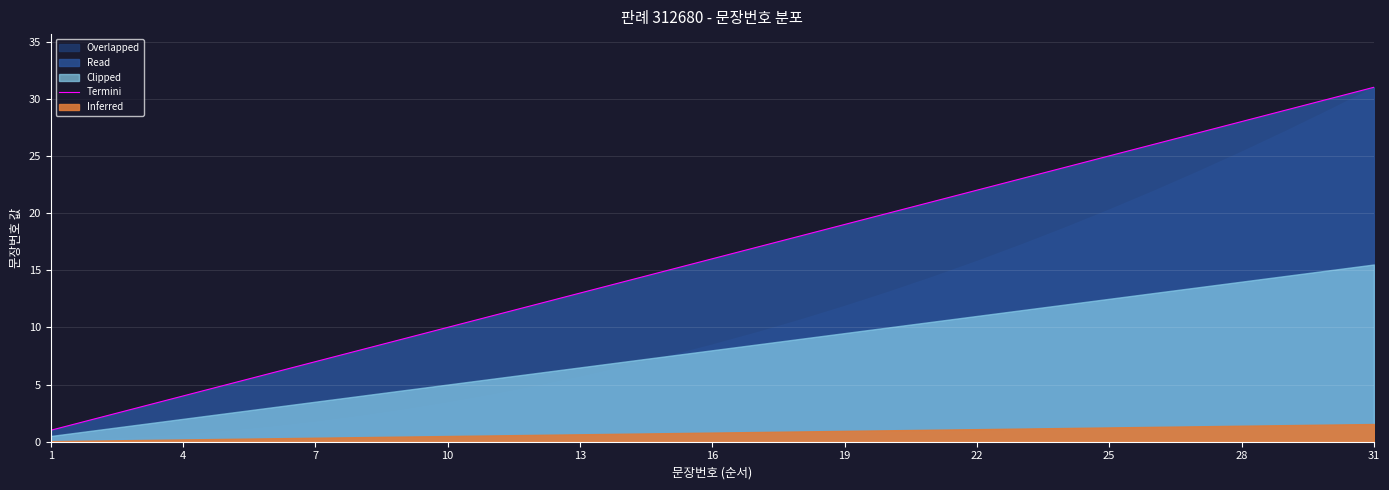

Which category has the highest value in the Termini series?

31